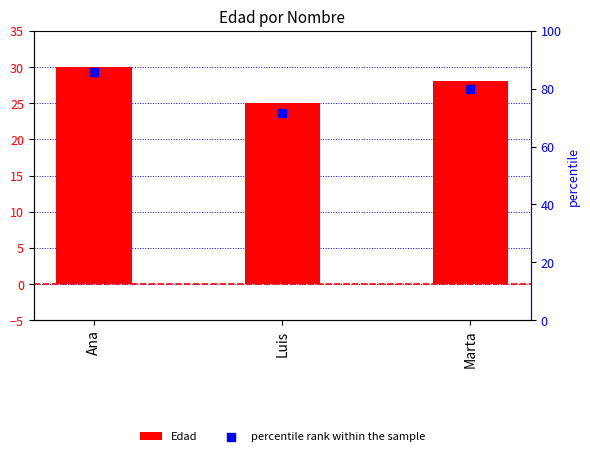

Which series reaches the minimum Y coordinate?

Edad